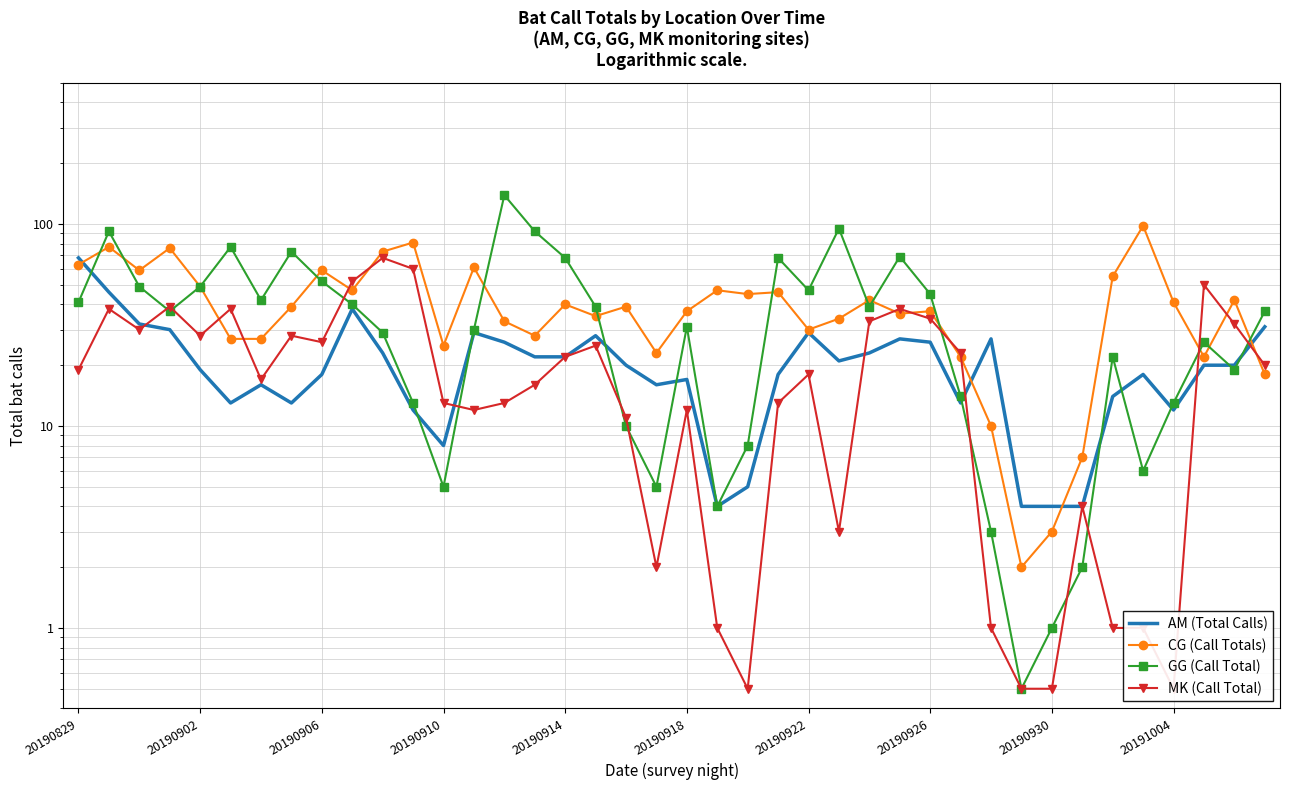

True or false: AM (Total Calls) and CG (Call Totals) cross at least once.

True